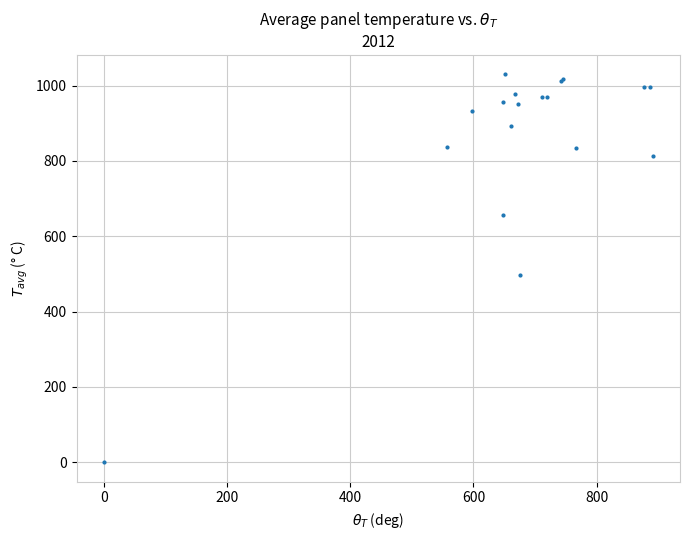

What Y value in the scatter plot is closest to 515?

496.7